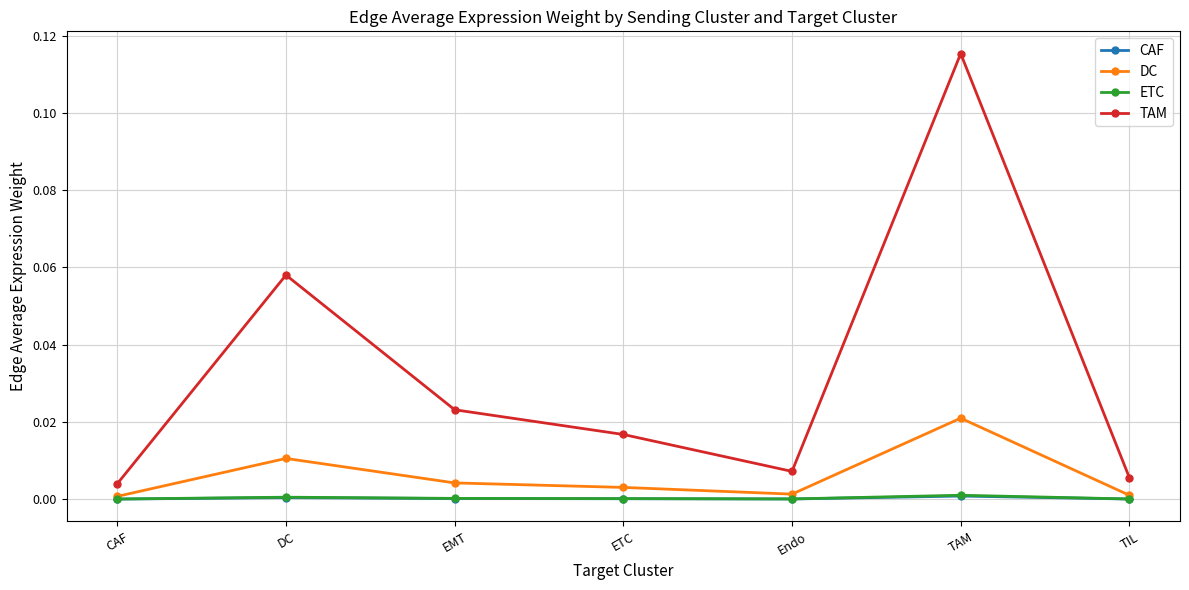

True or false: ETC and TAM intersect in this chart.

False